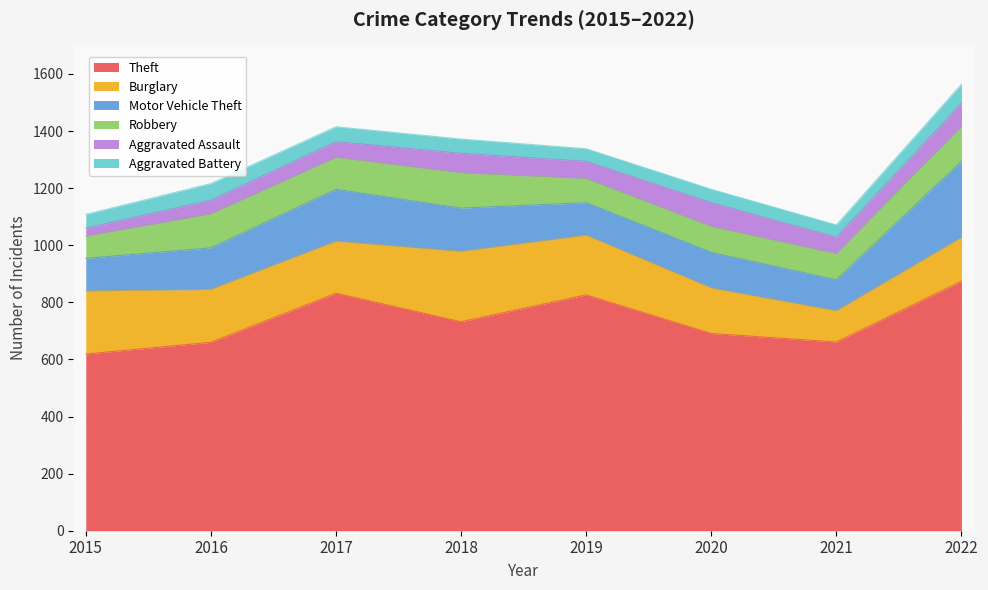

List the labels in order of Theft value, largest first.

2022, 2017, 2019, 2018, 2020, 2021, 2016, 2015